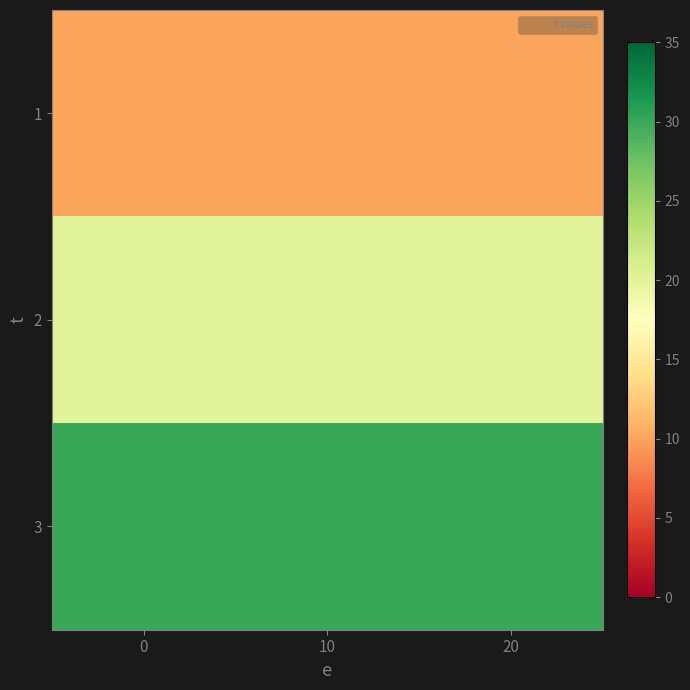

Reading right to left, extract all data points from this chart.

1: 20=10	10=10	0=10
2: 20=20	10=20	0=20
3: 20=30	10=30	0=30